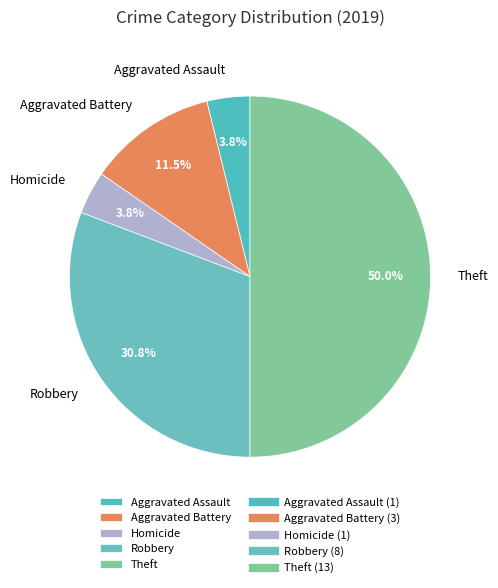

What portion of the pie excludes Aggravated Battery?

88.5%